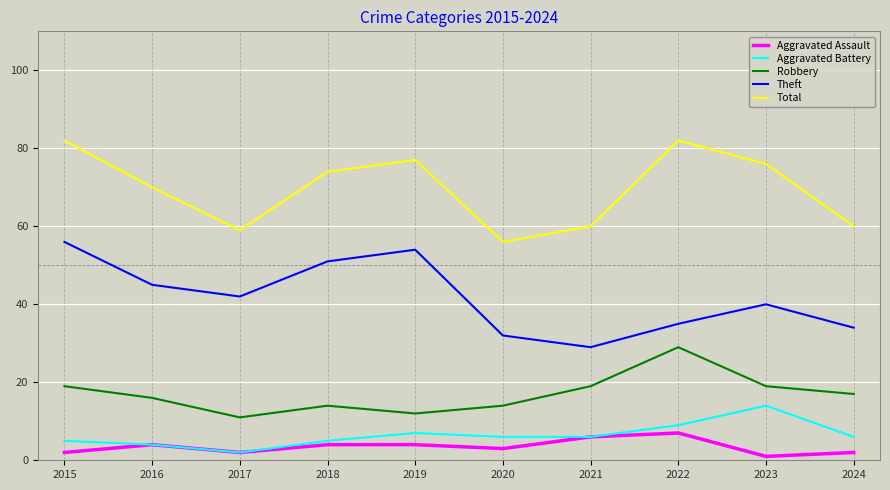

The value of Total at 2015 is 147. True or false?

False